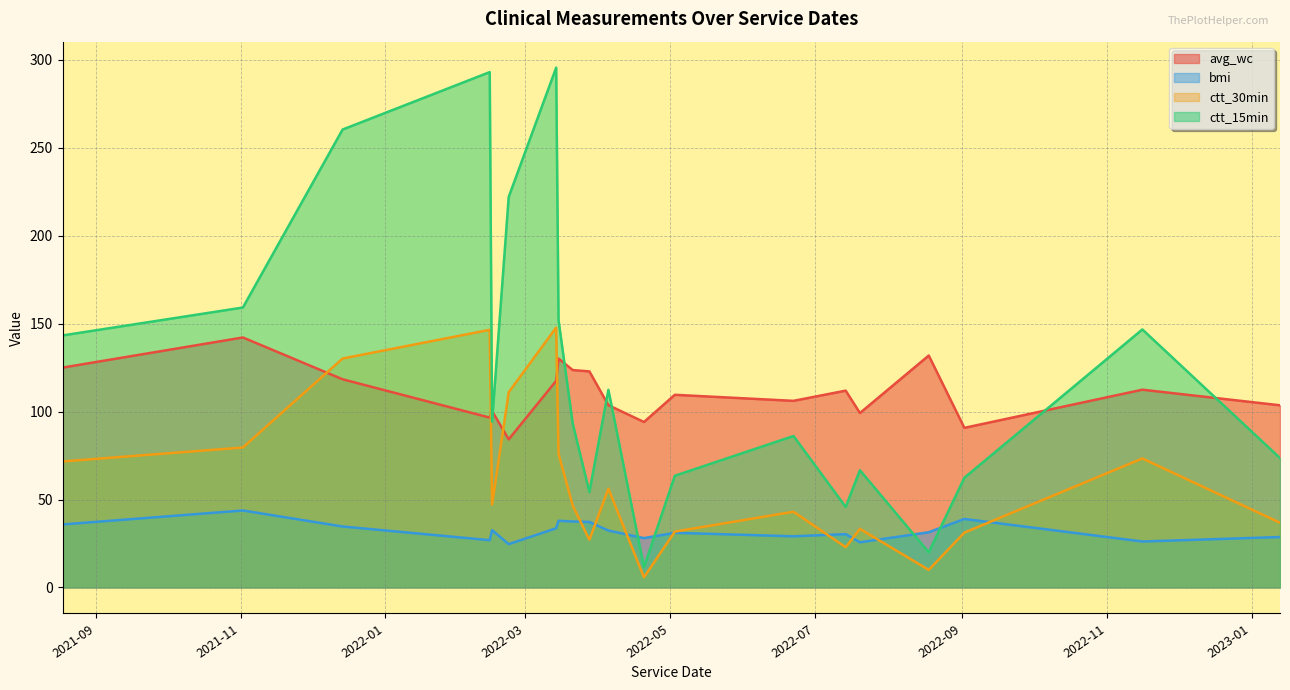

How many data points in ctt_30min are less than 47?

10